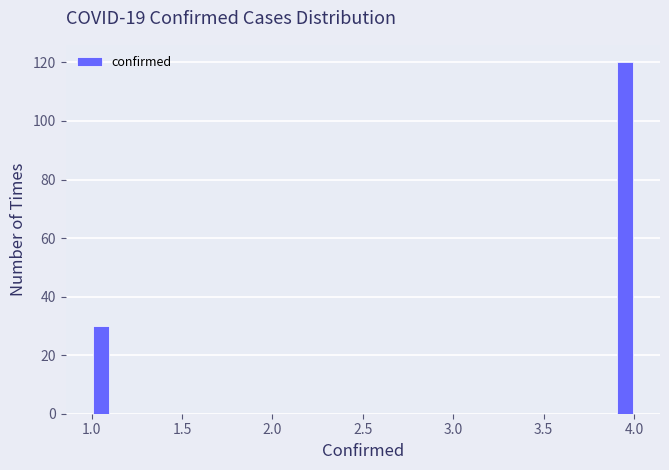

Around what value on the x-axis is the tallest bar? Give the approximate position of its centre, as read against the axis.

3.95